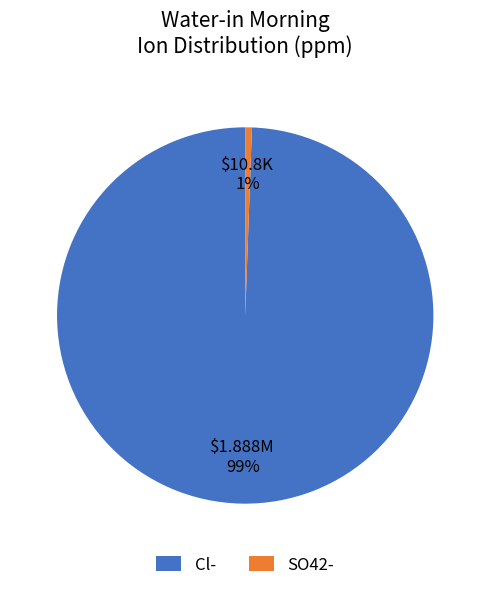

How many slices are in this pie chart?

2